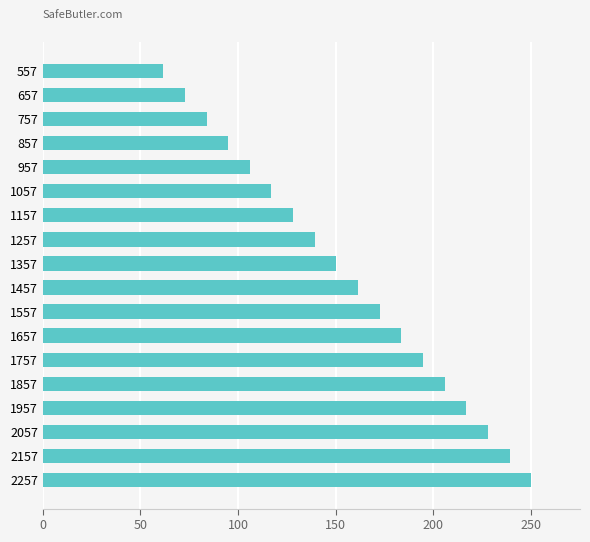

Which label corresponds to the largest value in the chart?

2257